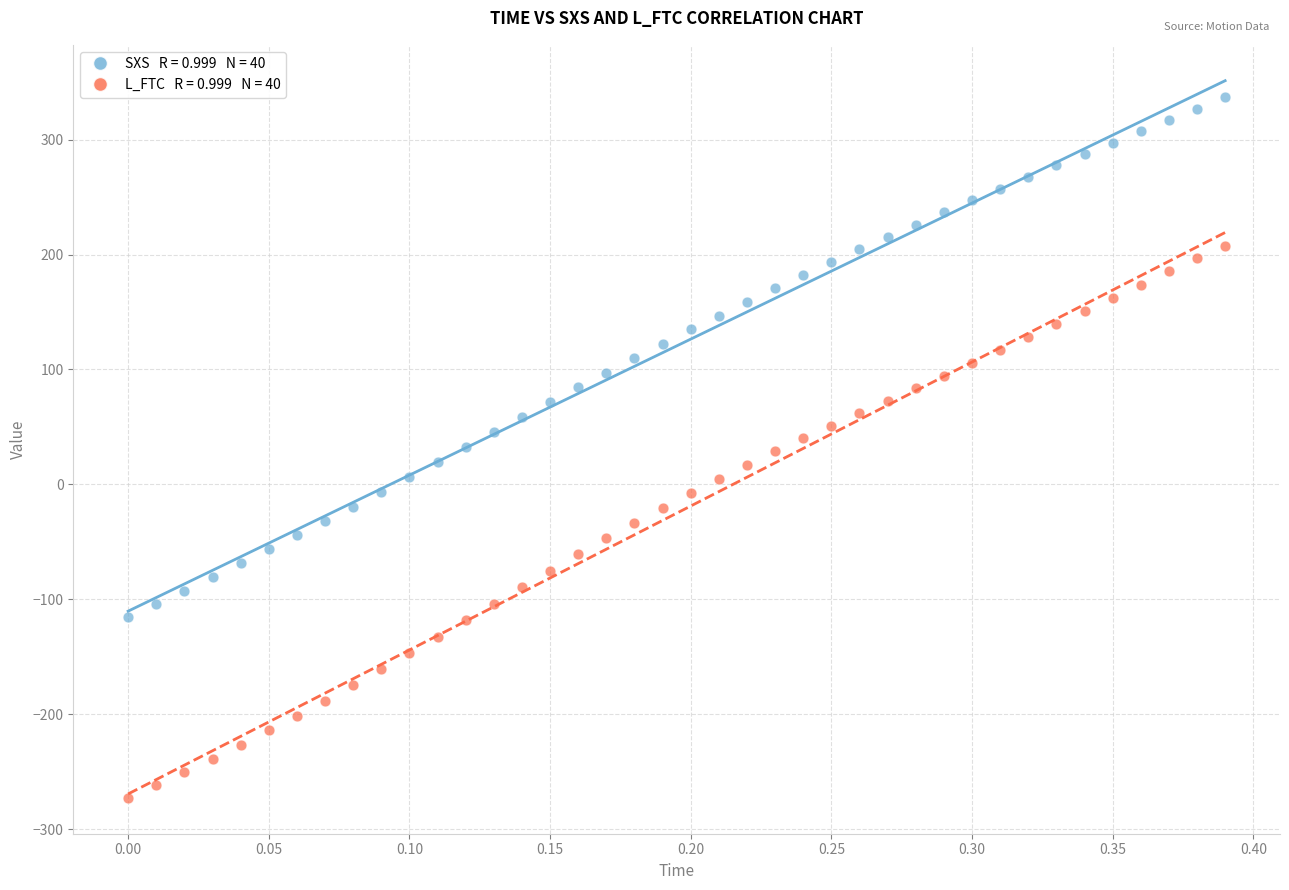

Across all data points, what is the range of Y values (max minus min)?

609.6